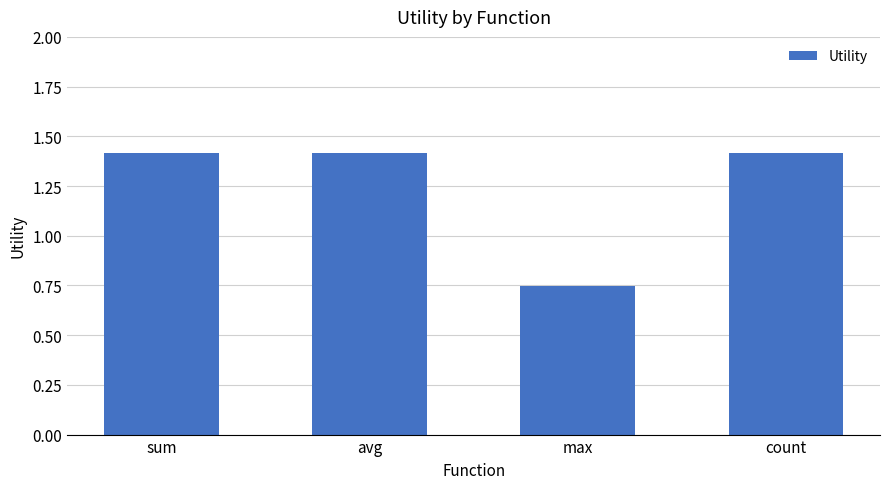

Are the bars horizontal?

No